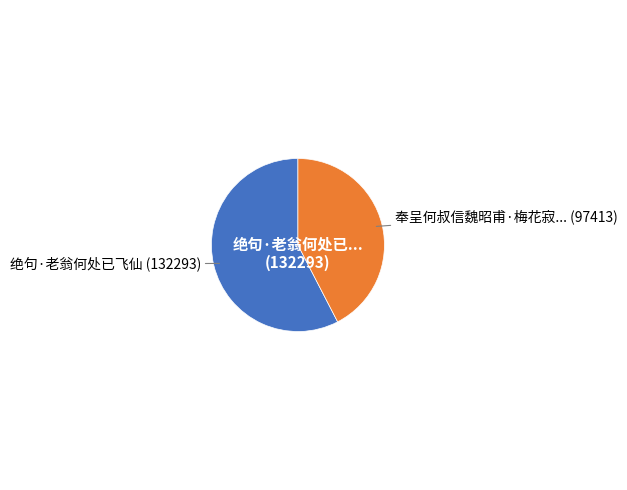

Count the number of slices in the pie.

2